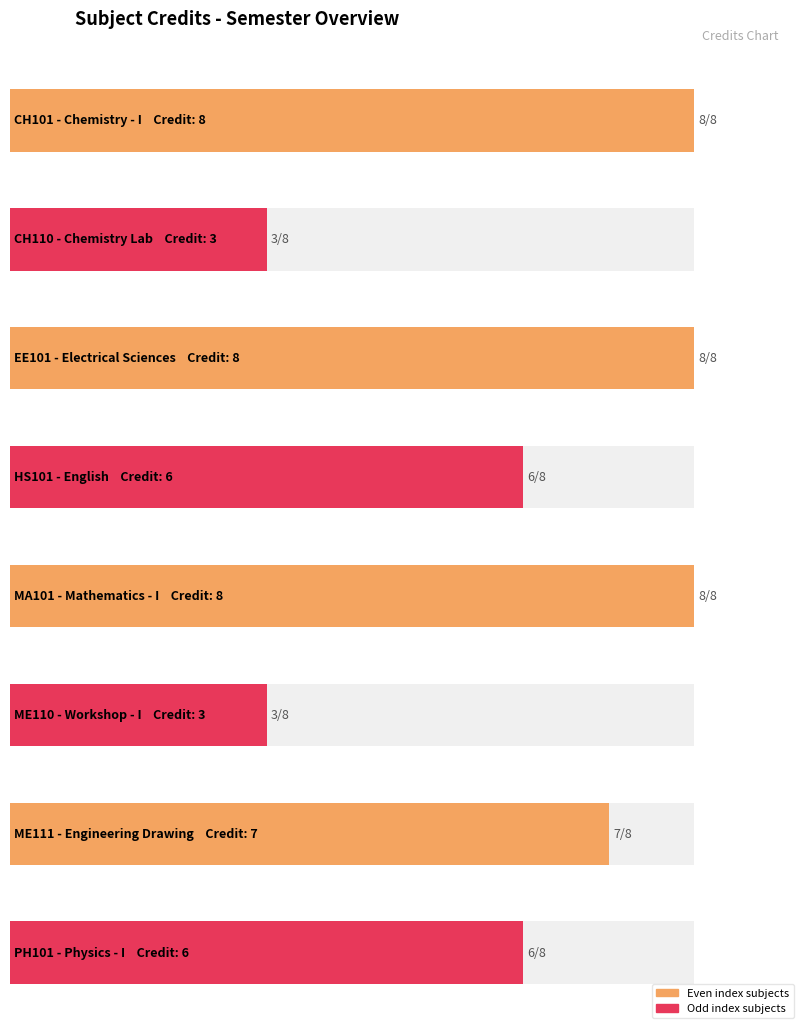

Reading left to right, transcribe all the data shown in this chart.

CH101=8	CH110=3	EE101=8	HS101=6	MA101=8	ME110=3	ME111=7	PH101=6